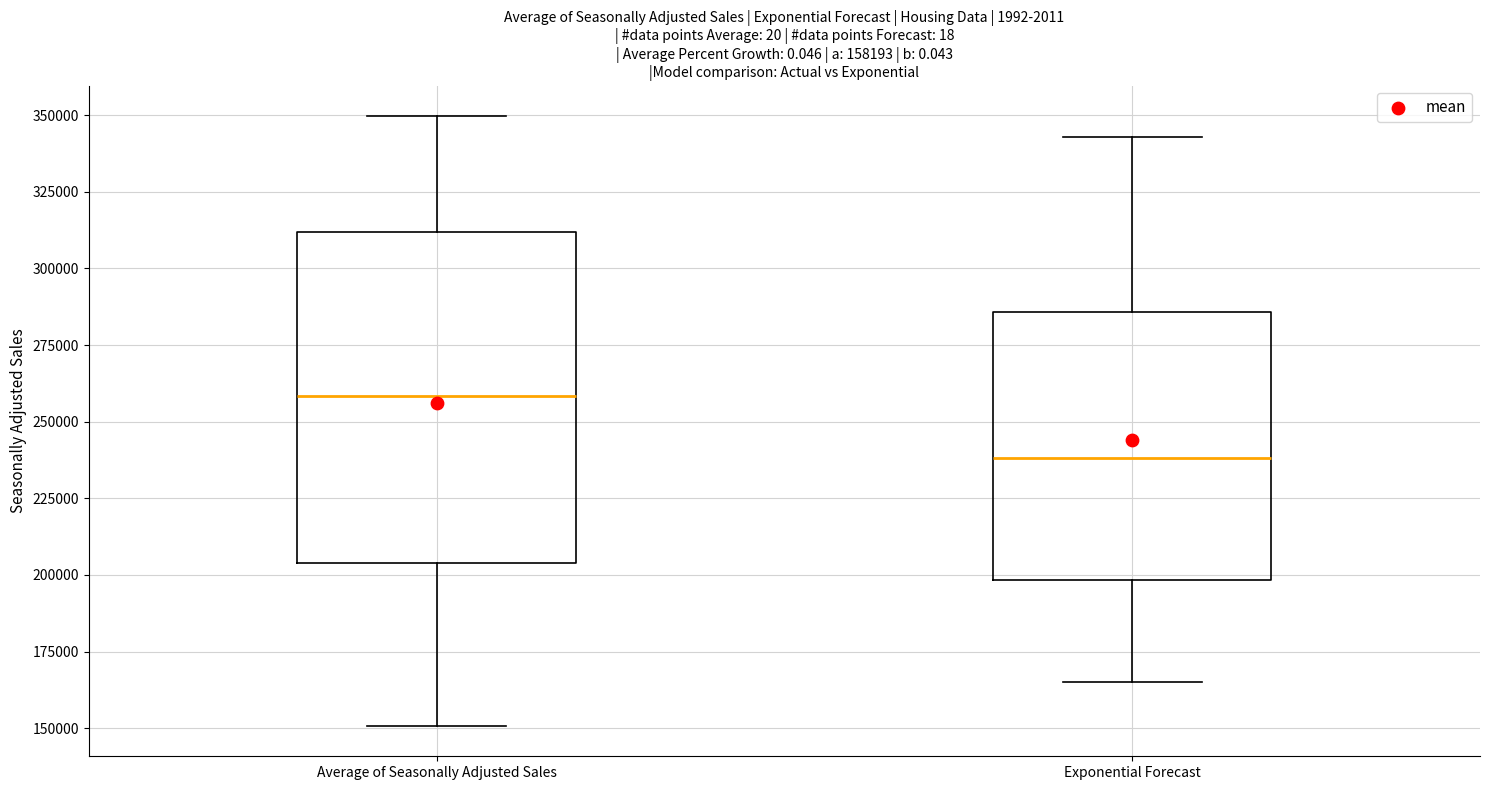

Which box is the tallest, from its lower edge to its upper edge?

Average of Seasonally Adjusted Sales